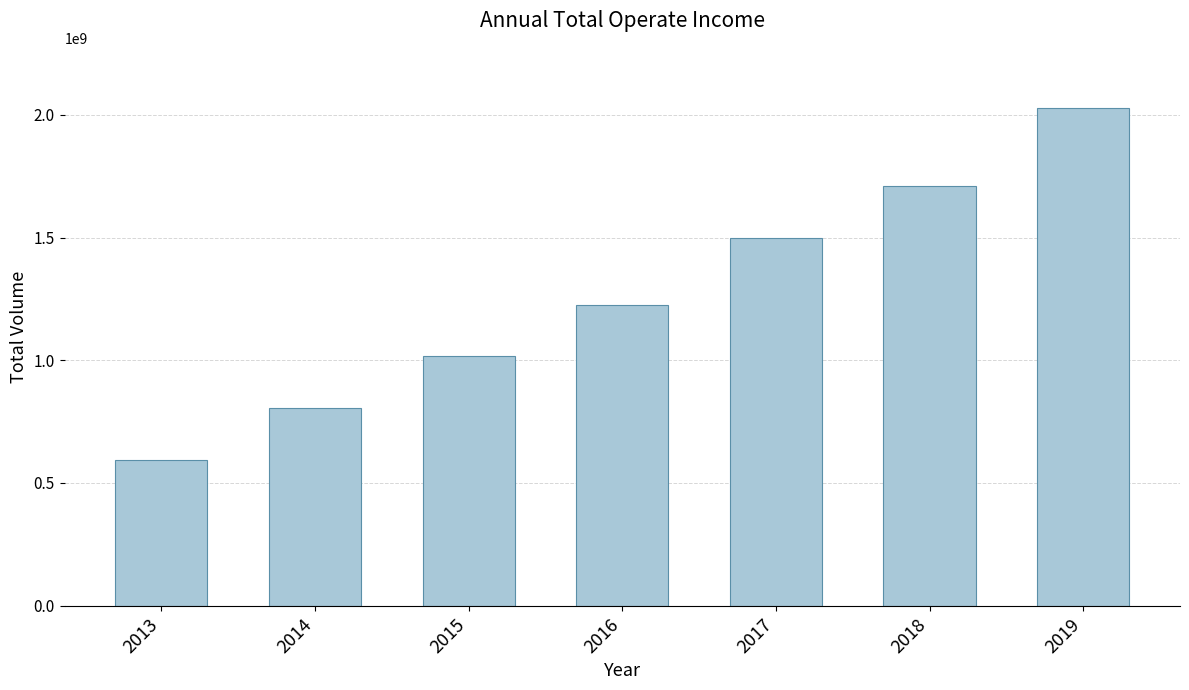

How many bars are there in total?

7